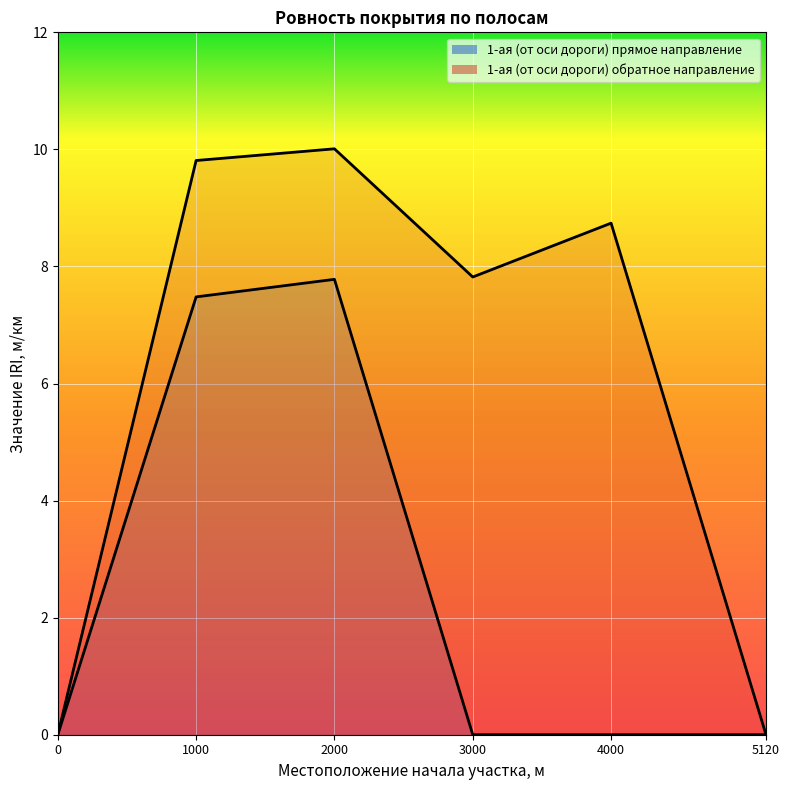

What is the greatest value displayed?

10.0